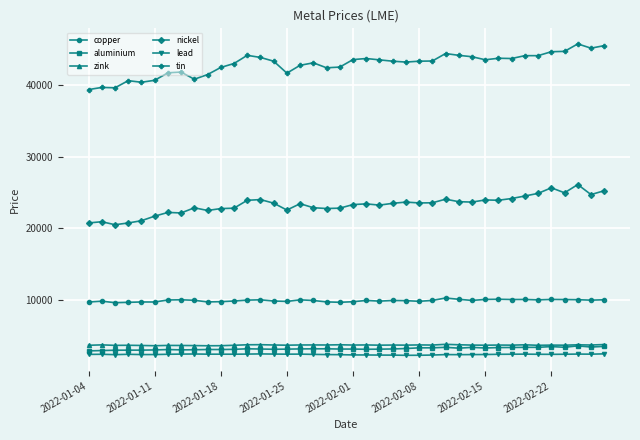

What is the greatest value displayed?

45795.0